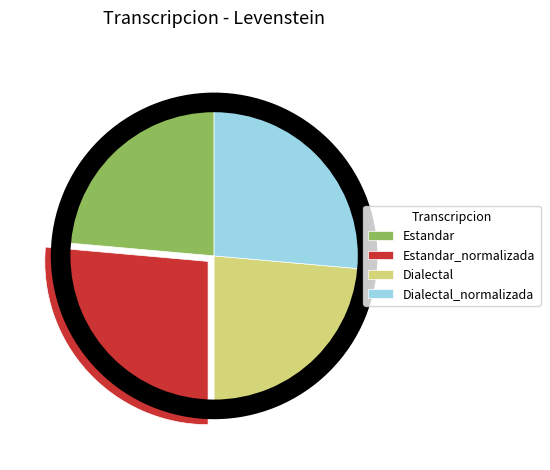

Is there a majority slice in this chart?

No